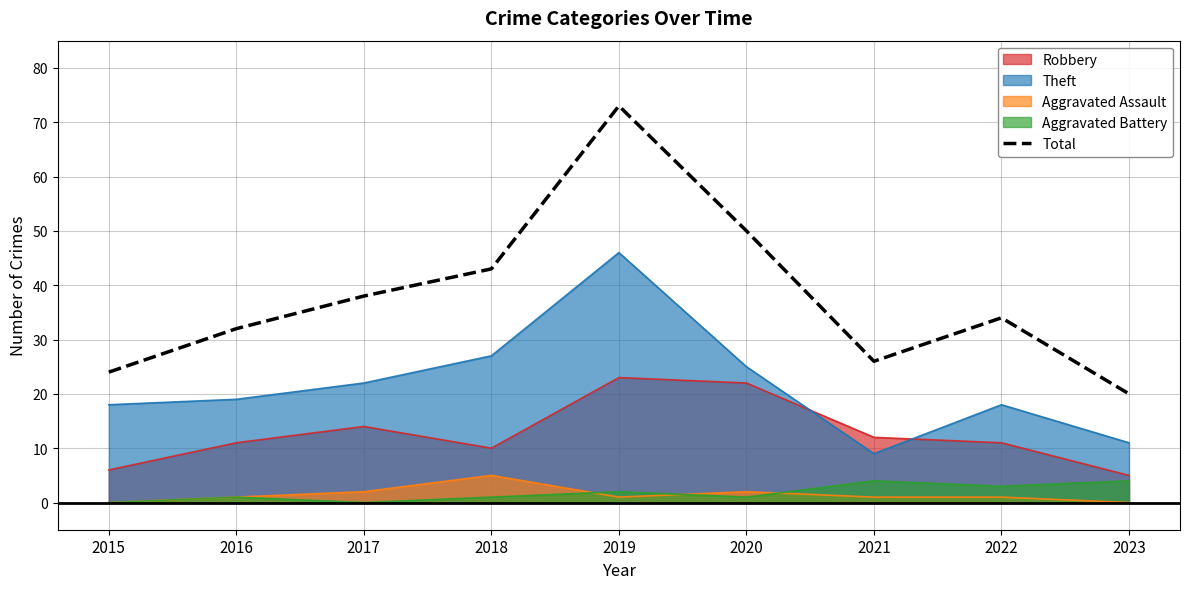

Reading left to right, extract all data points from this chart.

24	32	38	43	73	50	26	34	20